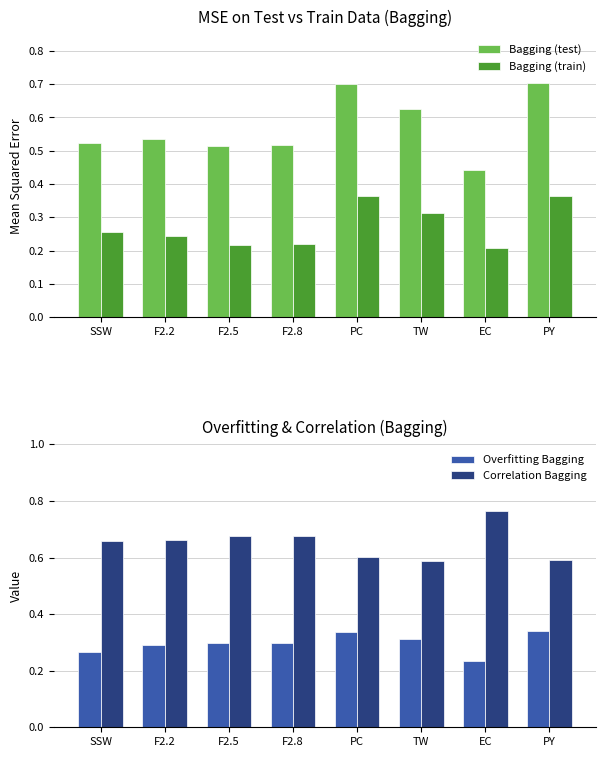

What is the value of the Overfitting Bagging bar at the 1st from the left?

0.3